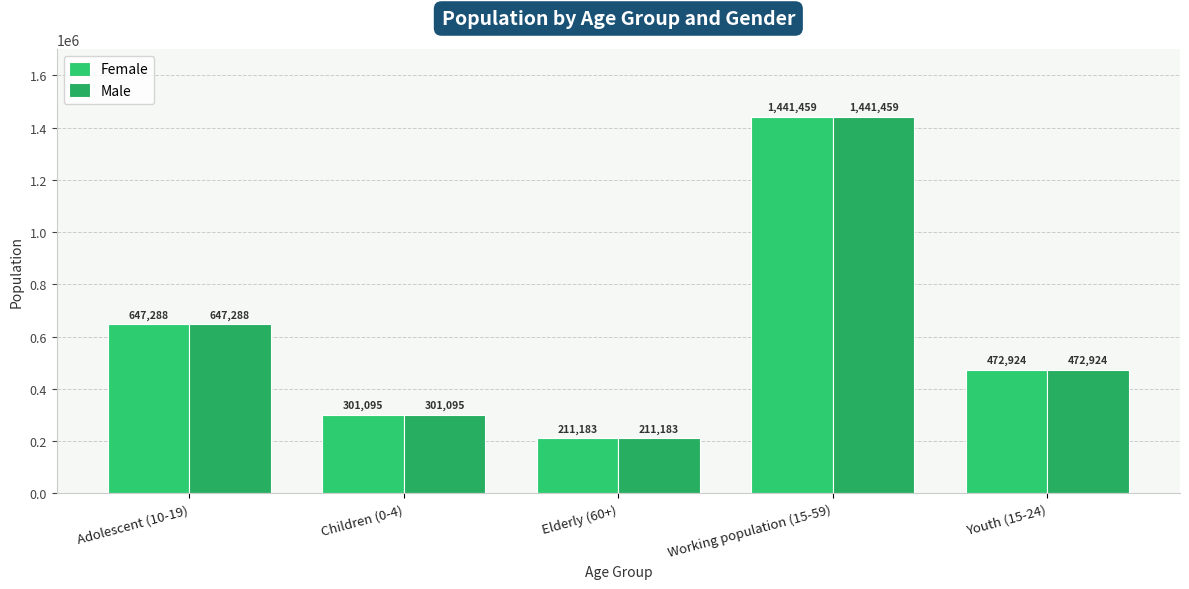

What is the value of the Female bar at the 1st from the left?

647288